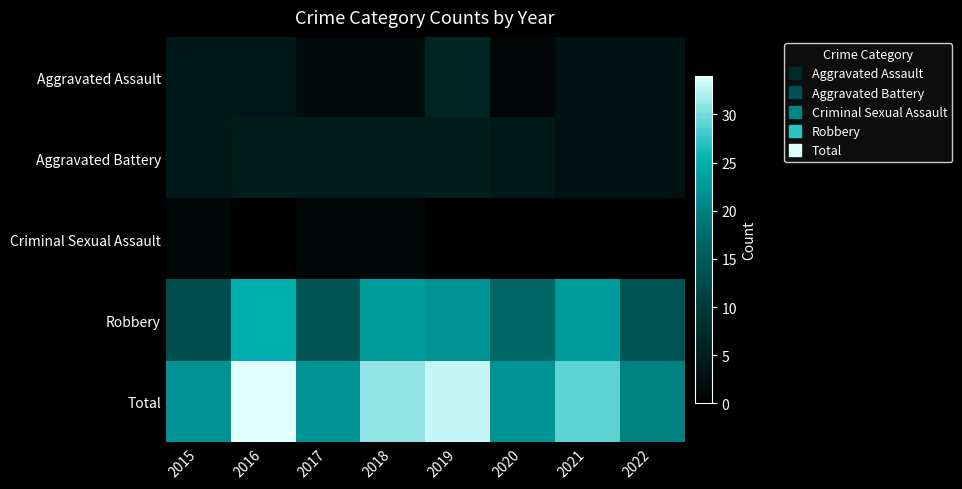

Which series has the widest spread of values?

Total